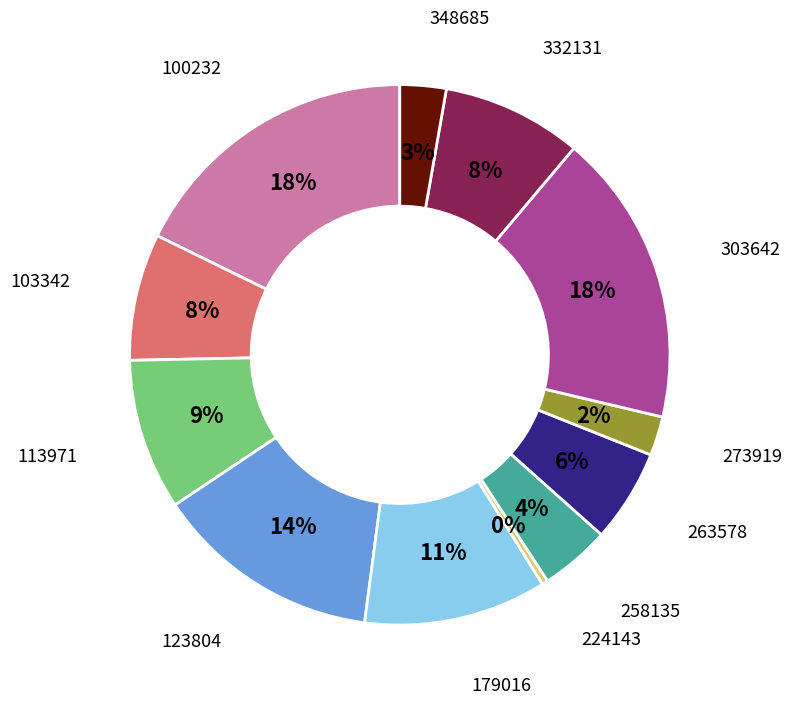

To the nearest percent, what is the average slice percentage?

8%